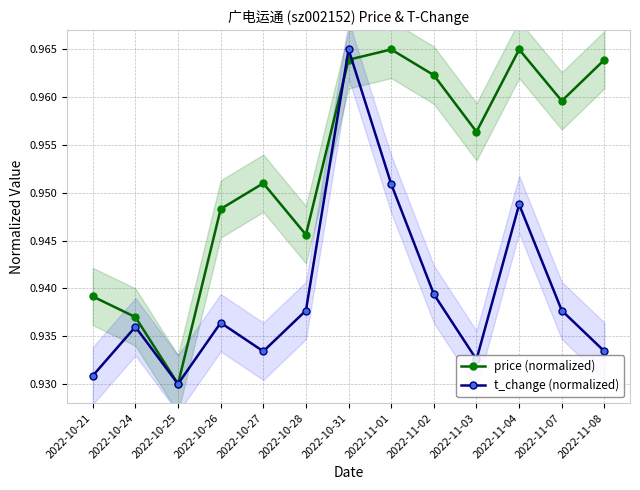

Which series ends up on top after the final intersection of price (normalized) and t_change (normalized)?

price (normalized)